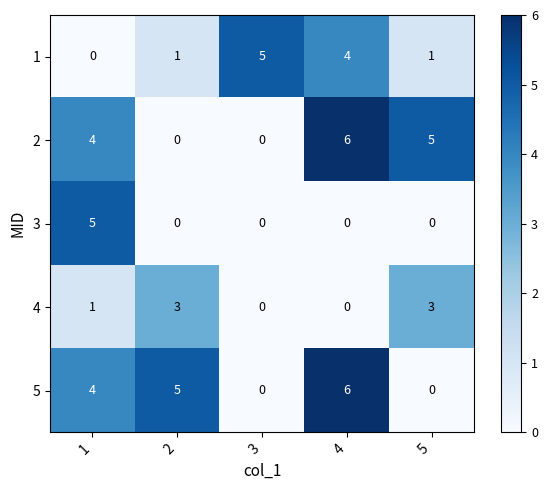

What is the difference between the highest and lowest values at 3?

5